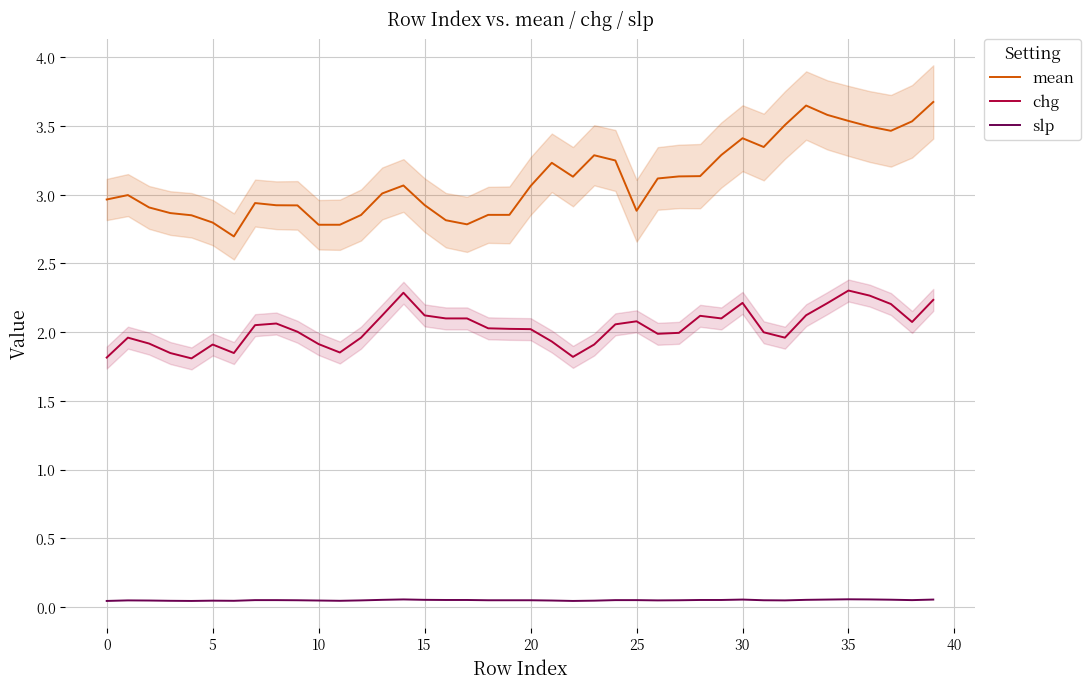

Does the chart display data point markers on the line(s)?

No